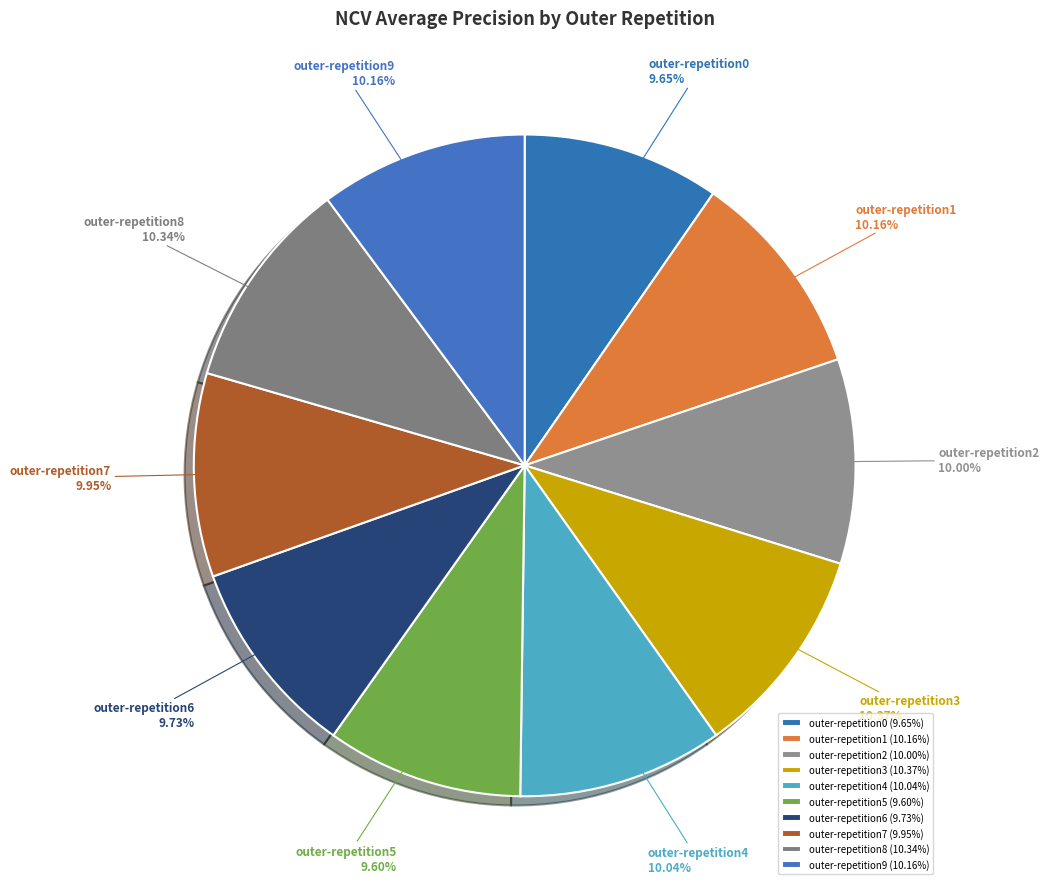

What is the total percentage of outer-repetition2 and outer-repetition1?

20.2%